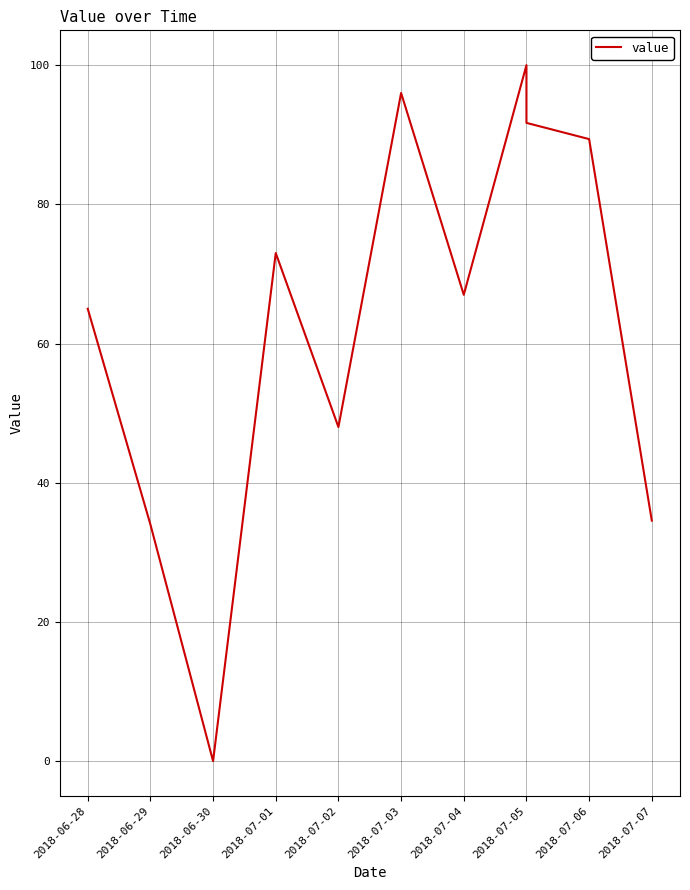

Which category has the highest value across all series?

2018-07-05